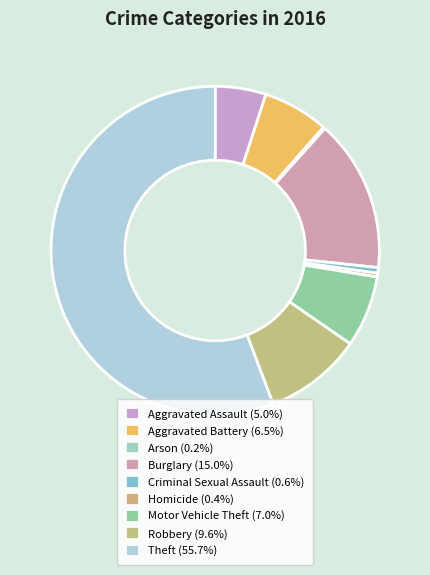

To the nearest percent, what is the combined percentage of Burglary and Criminal Sexual Assault?

16%